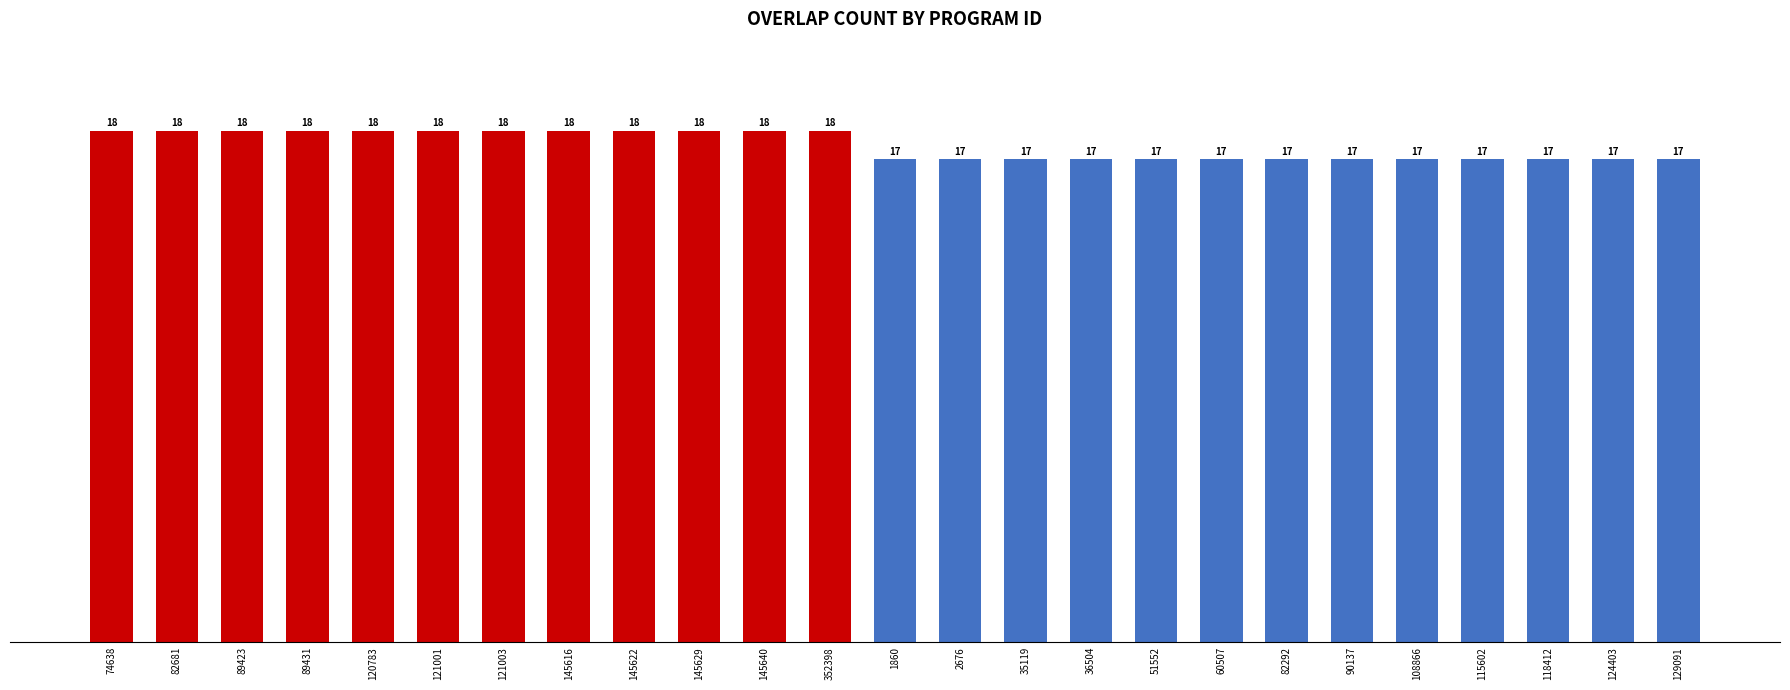

Which has a higher value, 145622 or 35119?

145622